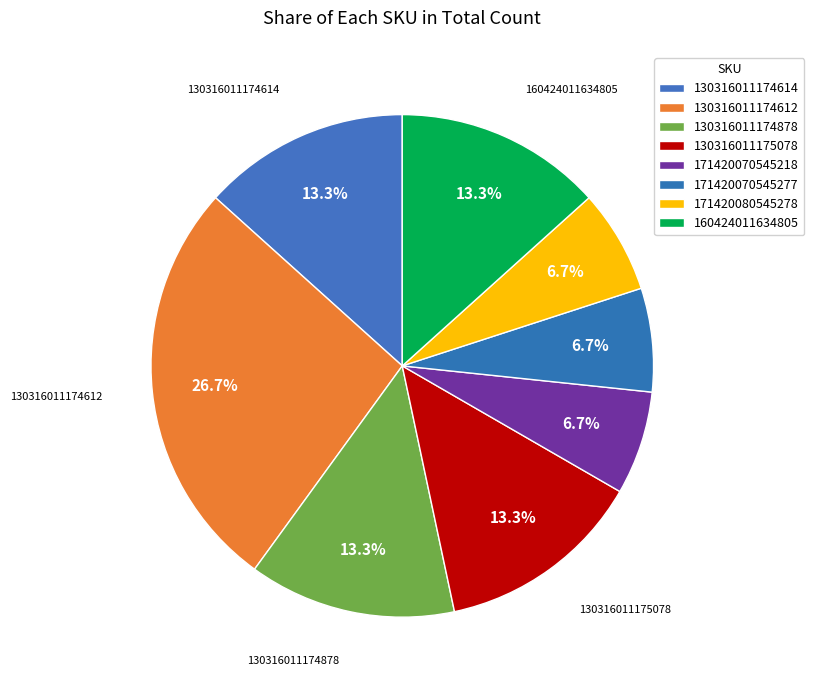

Is there any slice that represents more than half of the pie?

No